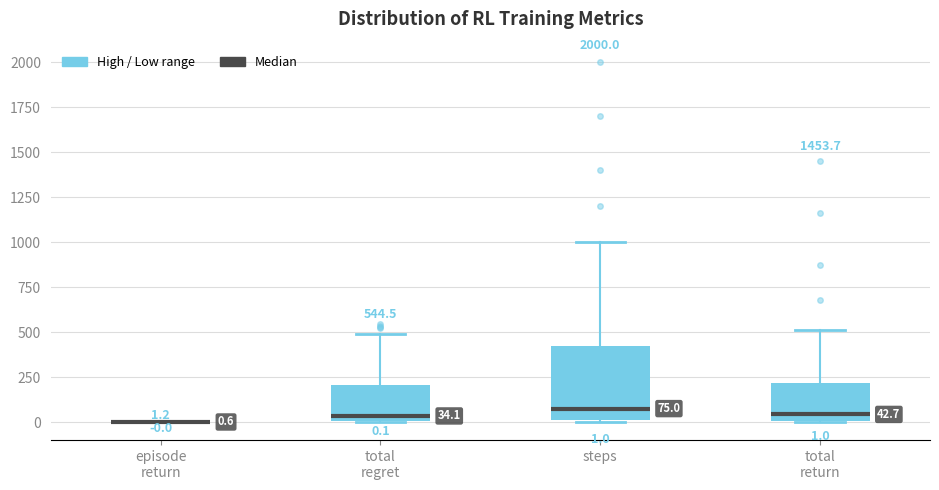

Which box is the tallest, from its lower edge to its upper edge?

steps